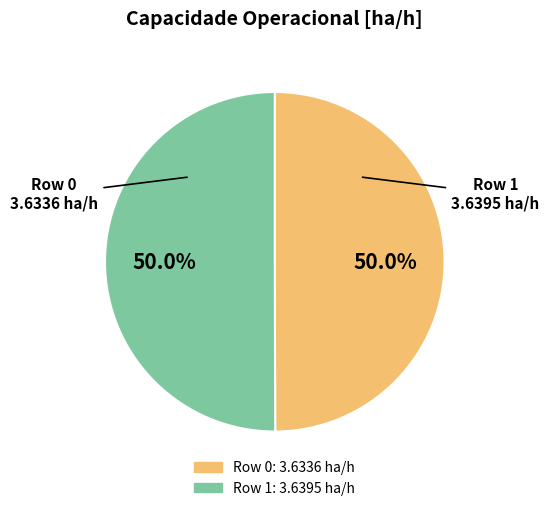

Count the number of slices in the pie.

2